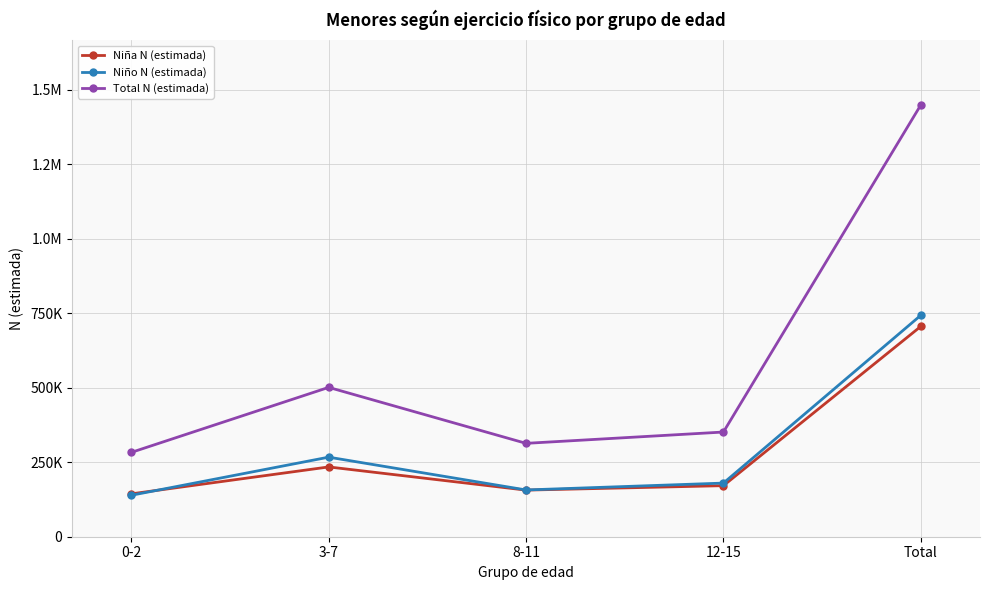

At 8-11, list the series in order from largest to smallest.

Total N (estimada), Niño N (estimada), Niña N (estimada)